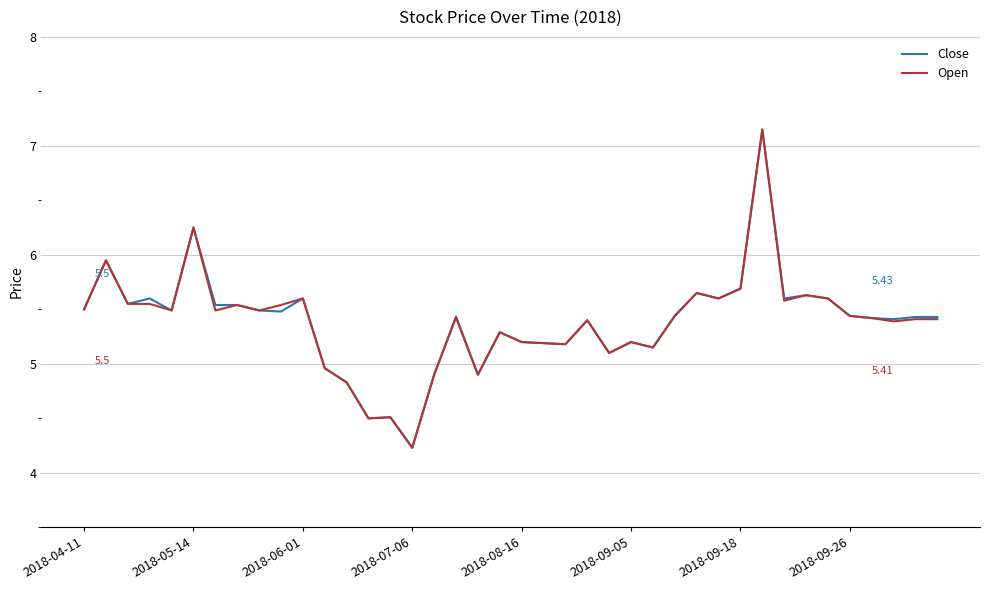

Is this an area chart (filled region under the line)?

No